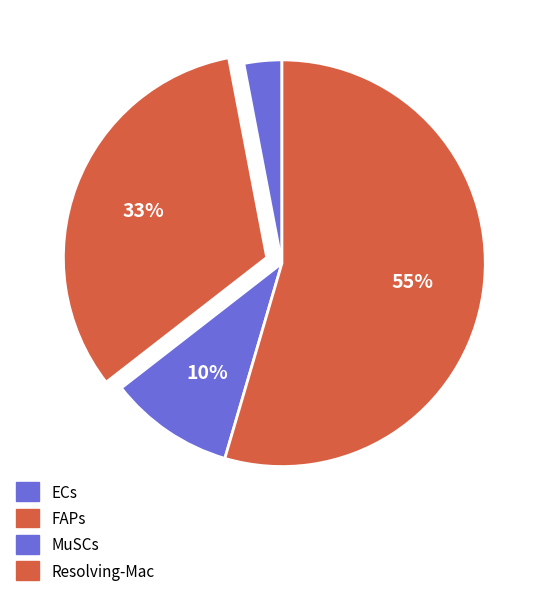

Count the number of slices in the pie.

4